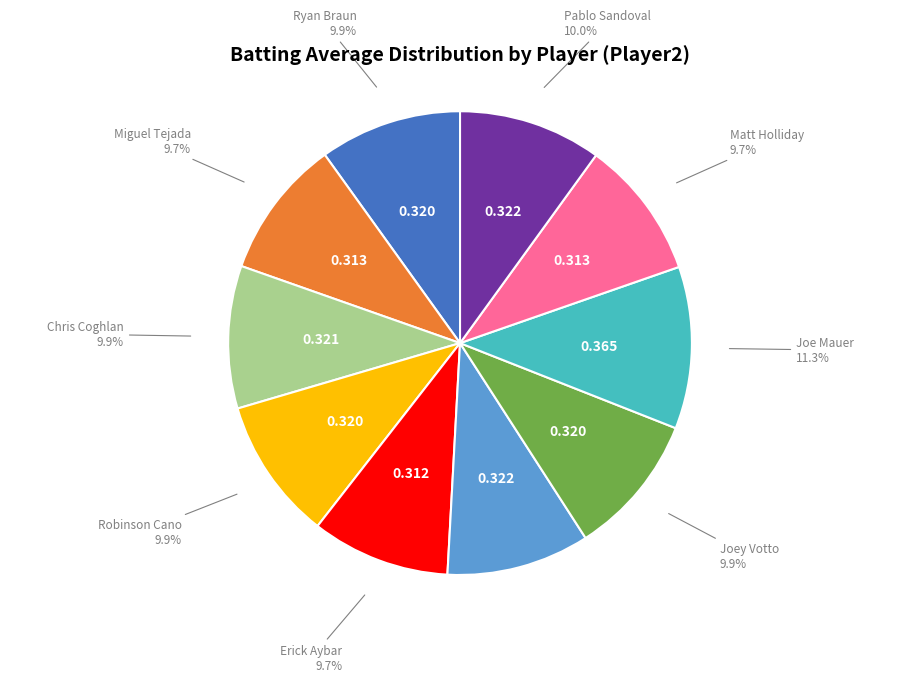

Do Joe Mauer and Michael Young together represent more than half of the pie?

No